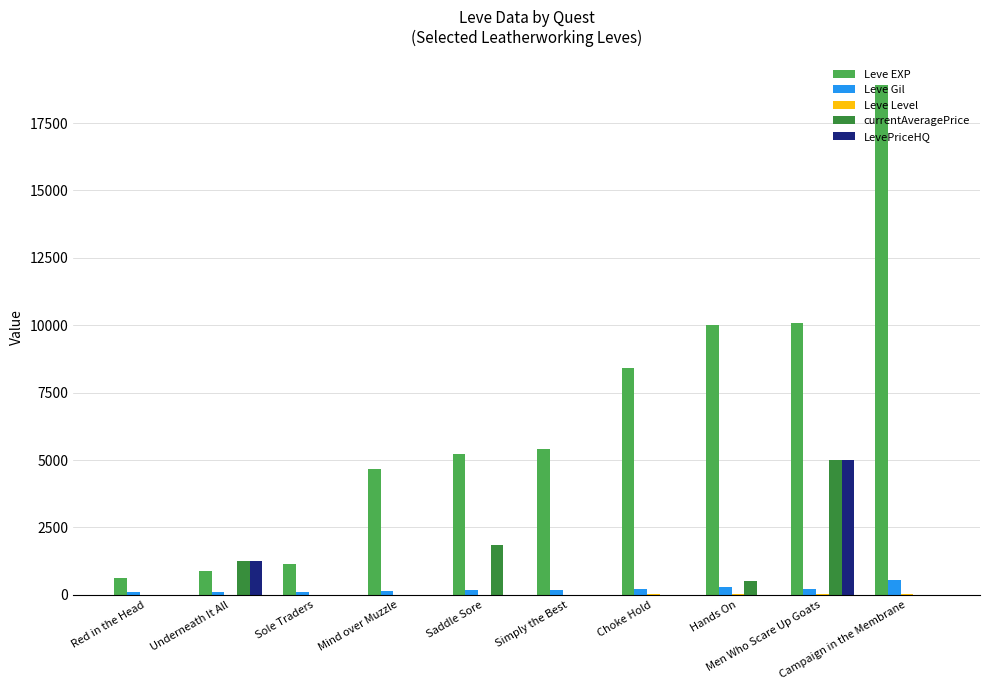

What is the highest value of the Leve Gil series?

562